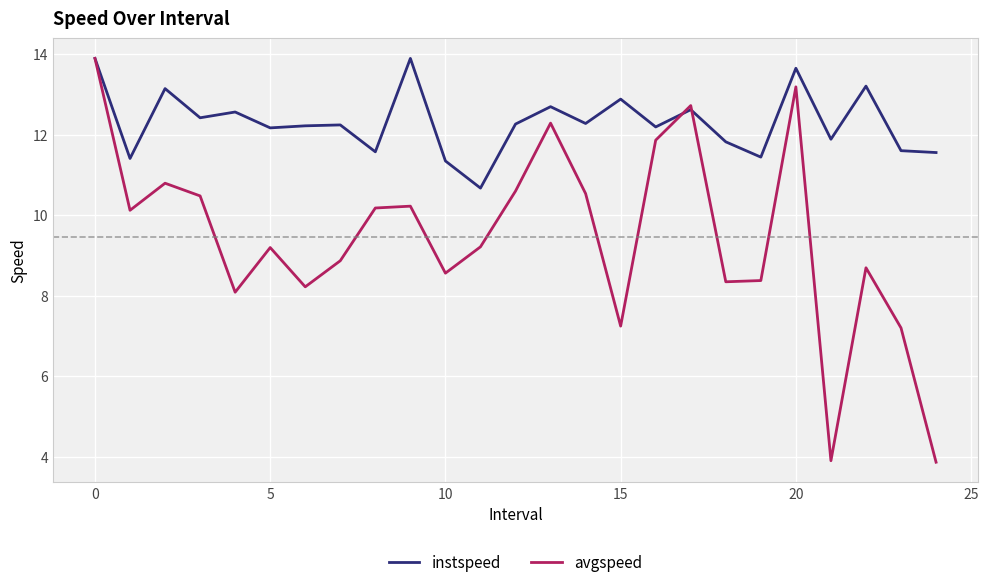

List the series in order of their overall mean, highest first.

instspeed, avgspeed